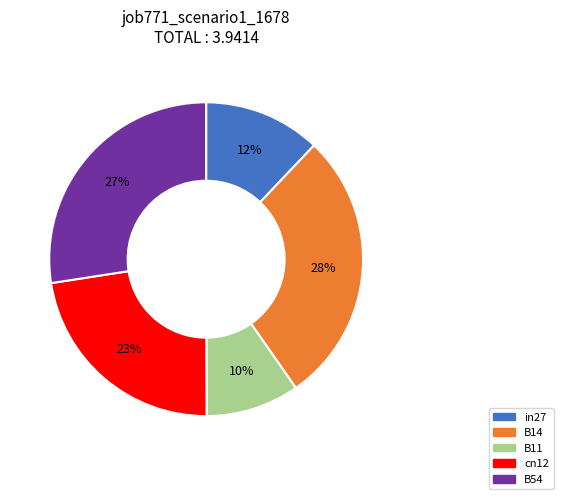

What is the largest slice in the pie chart?

B14